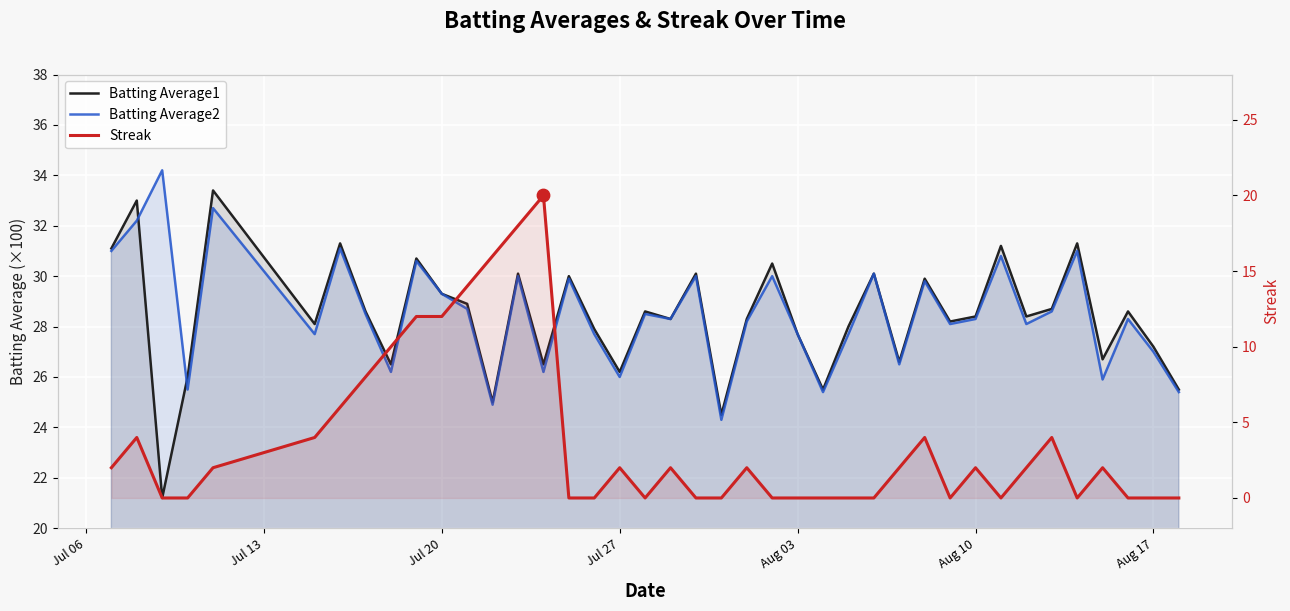

Which series reaches the minimum Y coordinate?

Streak